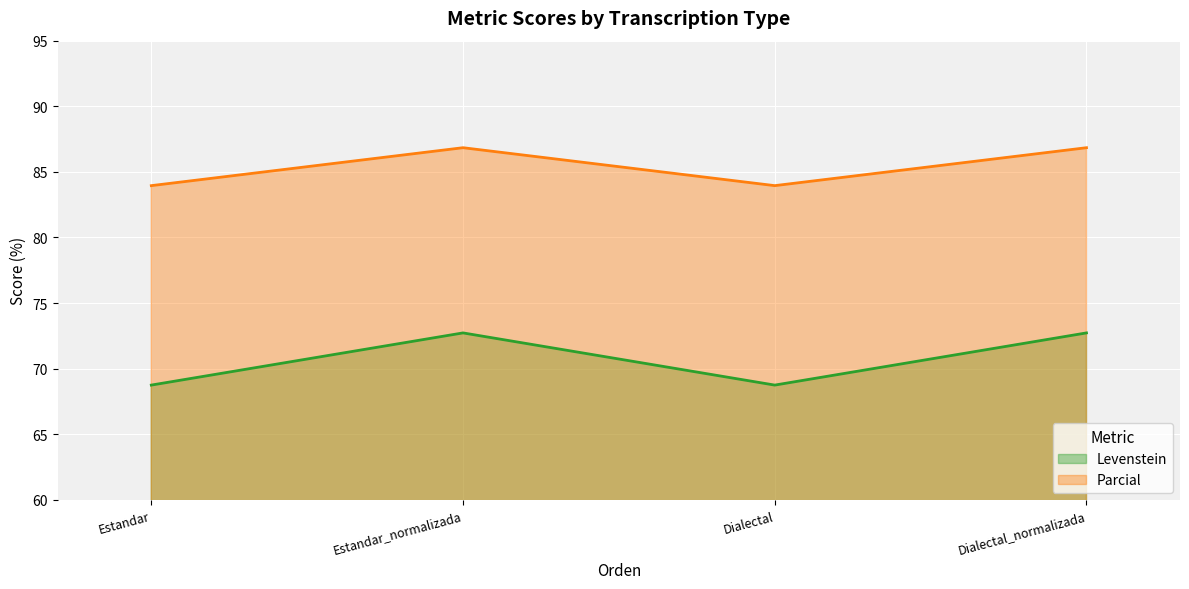

Reading left to right, extract all data points from this chart.

Levenstein: Estandar=68.8	Estandar_normalizada=72.7	Dialectal=68.8	Dialectal_normalizada=72.7
Parcial: Estandar=84.0	Estandar_normalizada=86.8	Dialectal=84.0	Dialectal_normalizada=86.8